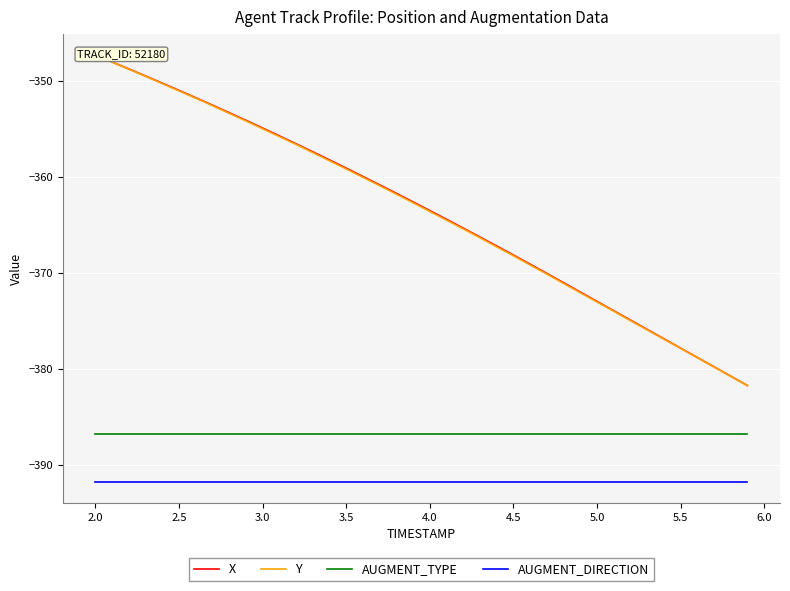

What is the minimum value for AUGMENT_DIRECTION?

-391.7